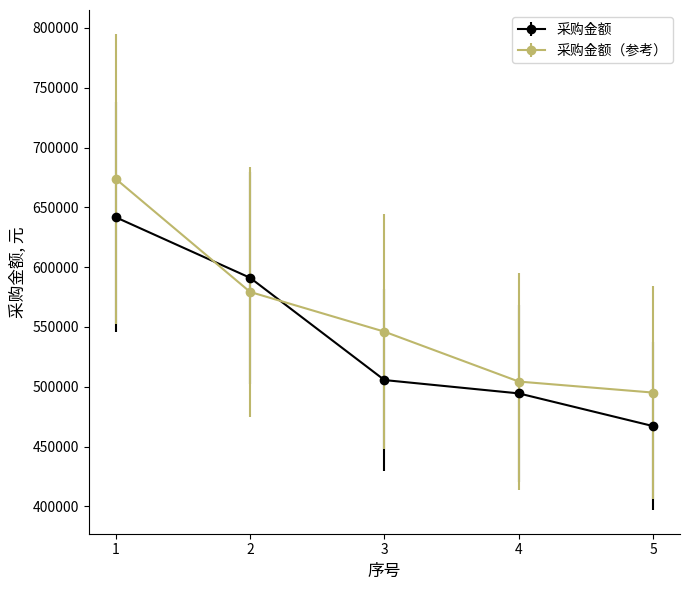

What is the value of the 采购金额 point at the 2nd from the left?

591100.0